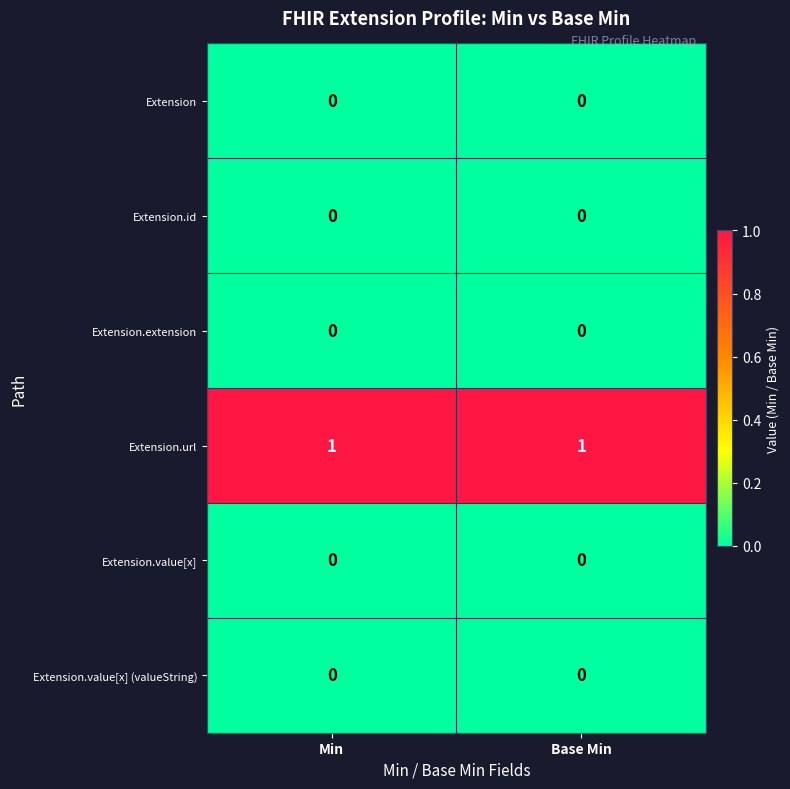

Is it true that Extension.extension equals 0 at Base Min?

True